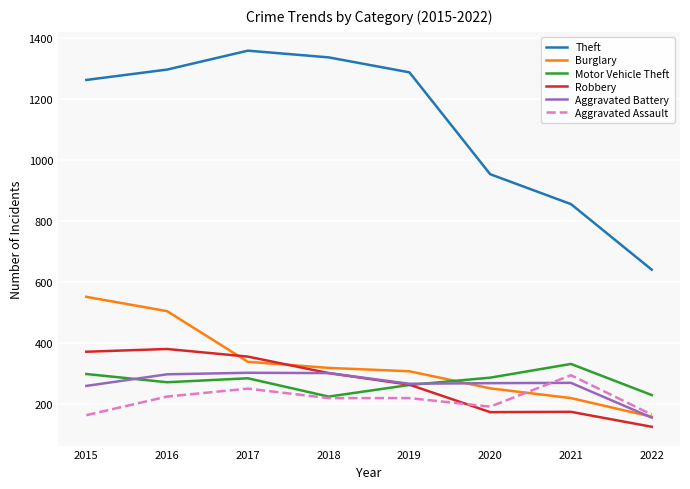

Read the Motor Vehicle Theft value at 2015, to the nearest 50.

300